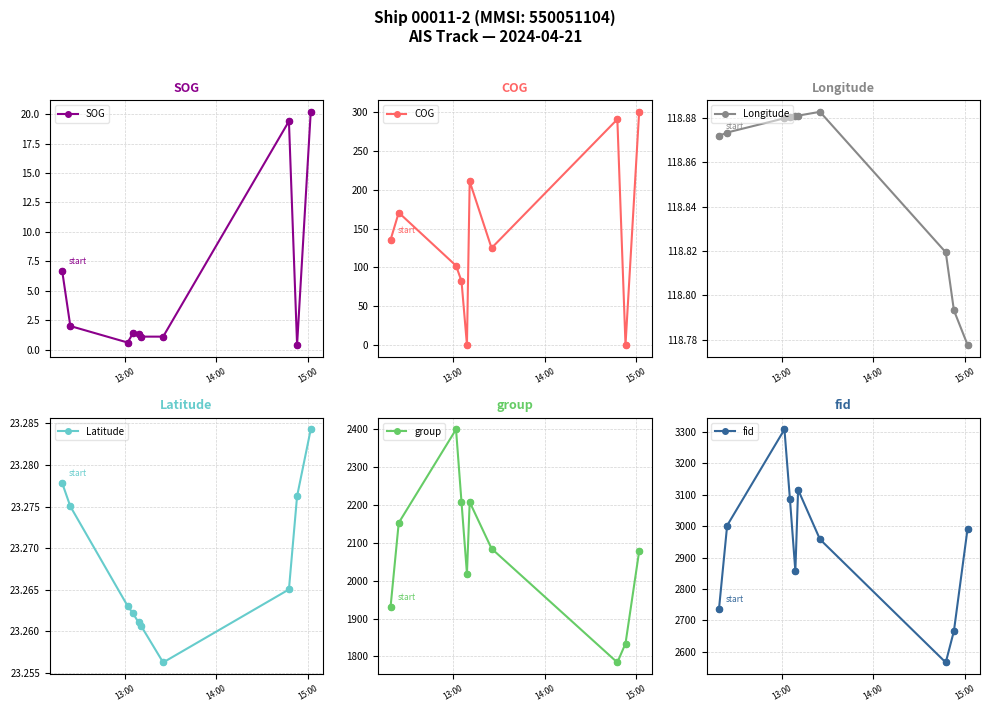

True or false: COG has more than 2 interior local peaks.

True